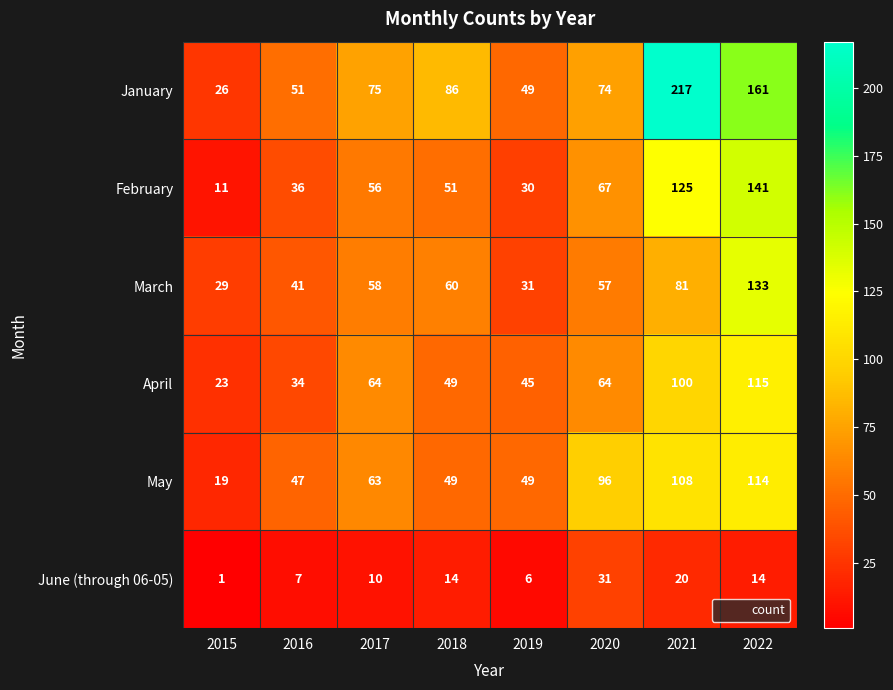

Which category has the lowest value across all series?

2015